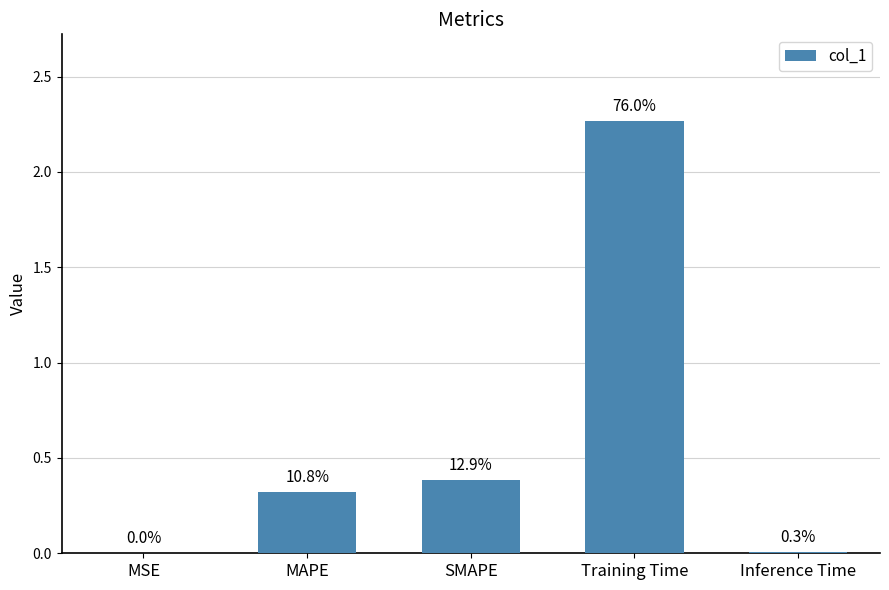

Are the bars horizontal?

No